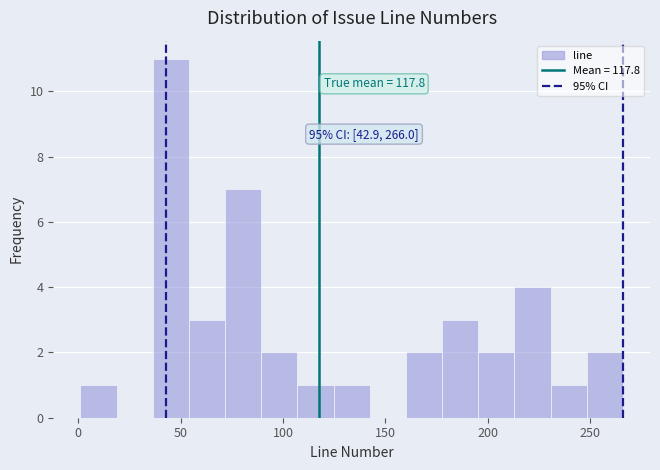

Read against the x-axis, roughly where is the centre of the tallest bar?

45